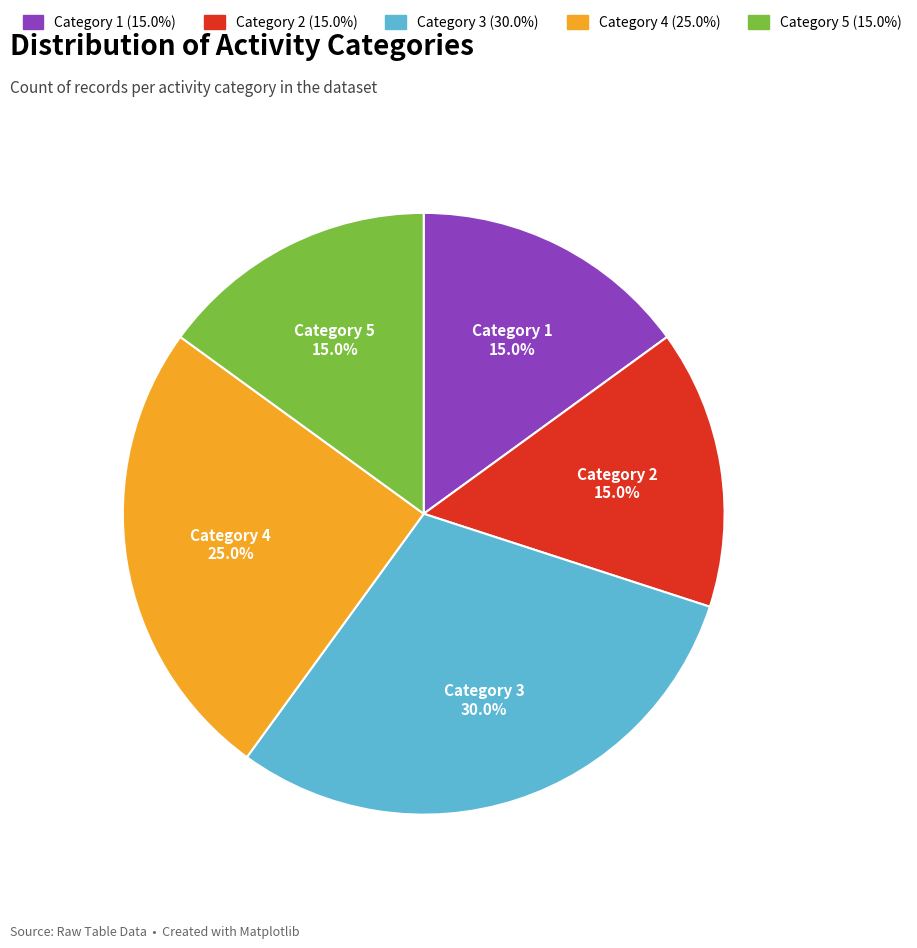

Does any single category account for the majority?

No